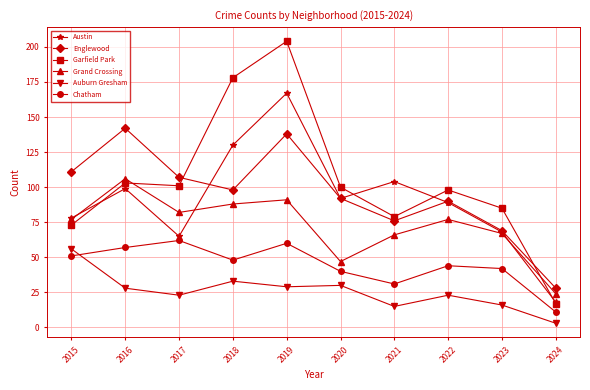

What is the difference between the maximum and minimum values in the Austin series?

149